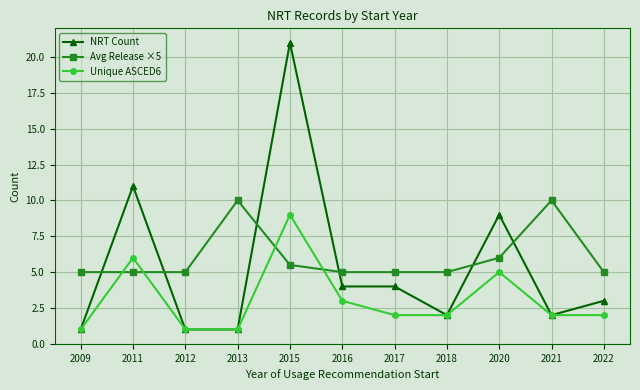

List the series in order of their peak value, lowest first.

Unique ASCED6, Avg Release ×5, NRT Count